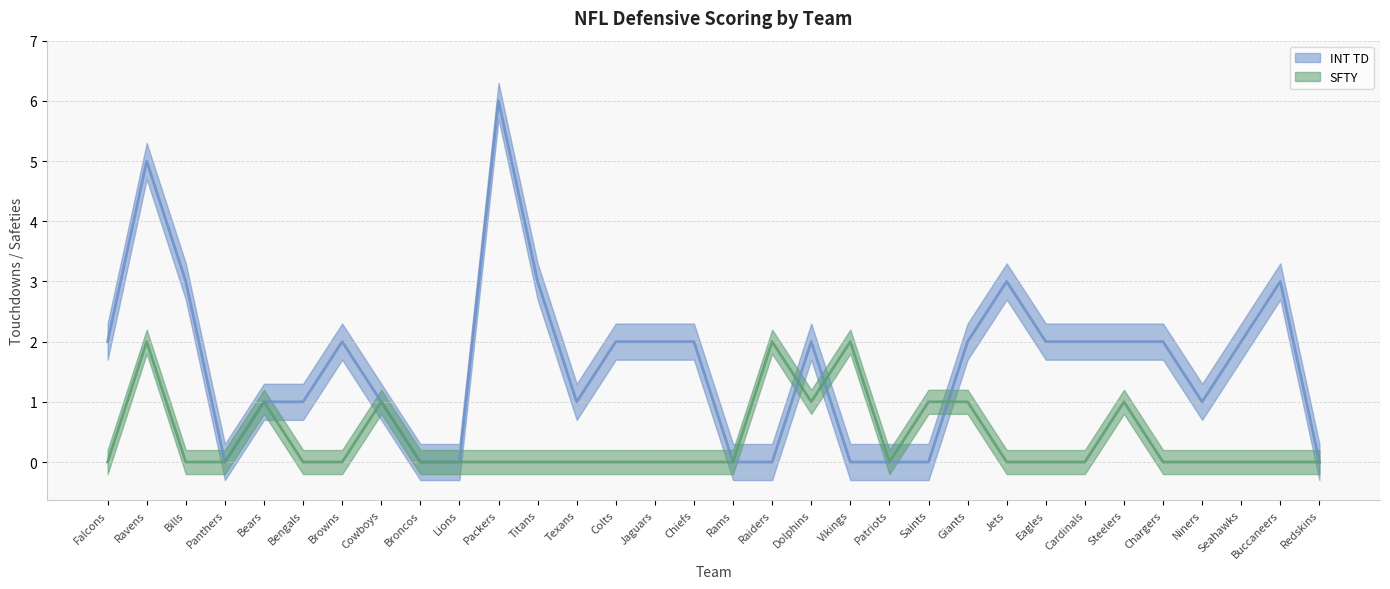

What are all the series names shown in the legend?

INT TD, SFTY